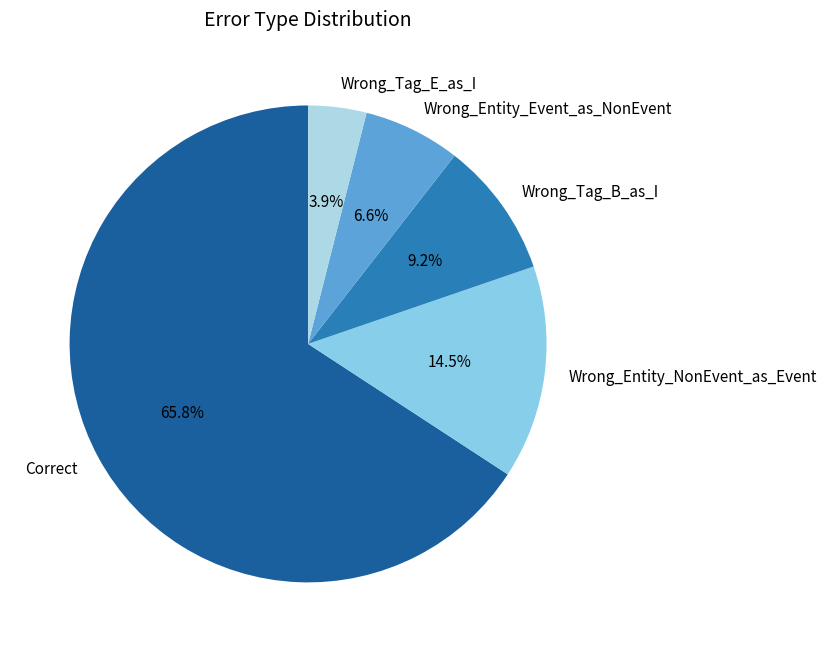

What is the majority slice?

Correct